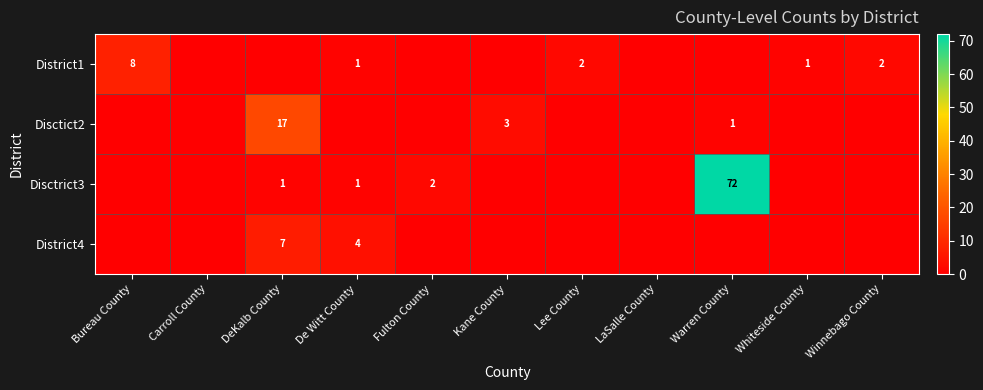

What is the difference between the Disctict2 values at Warren County and DeKalb County?

16